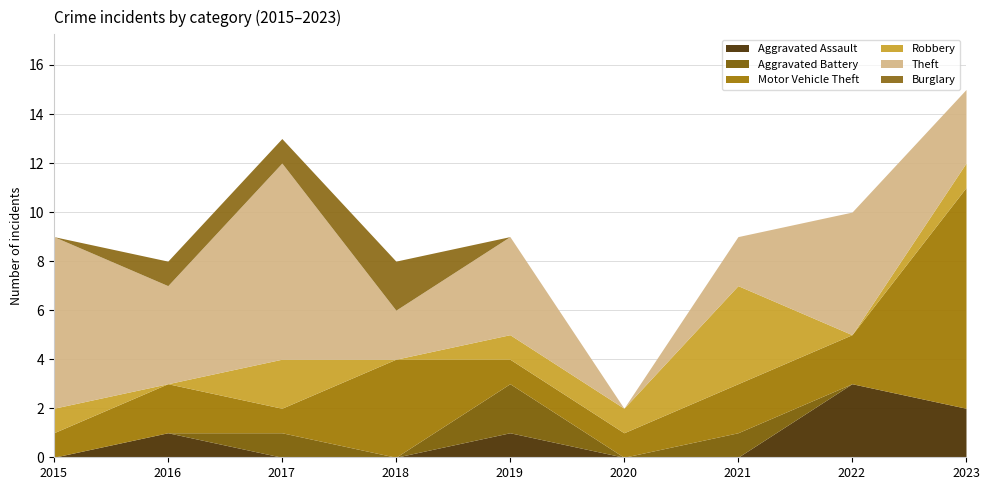

Rank the series at 2016 from lowest to highest value.

Aggravated Battery, Robbery, Aggravated Assault, Burglary, Motor Vehicle Theft, Theft